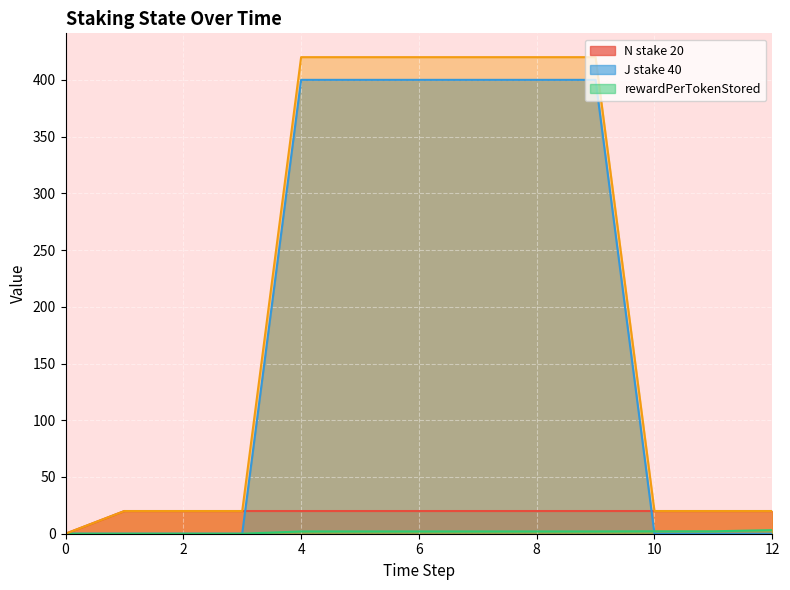

True or false: J stake 40 has a value of 0.0 at 12.

True